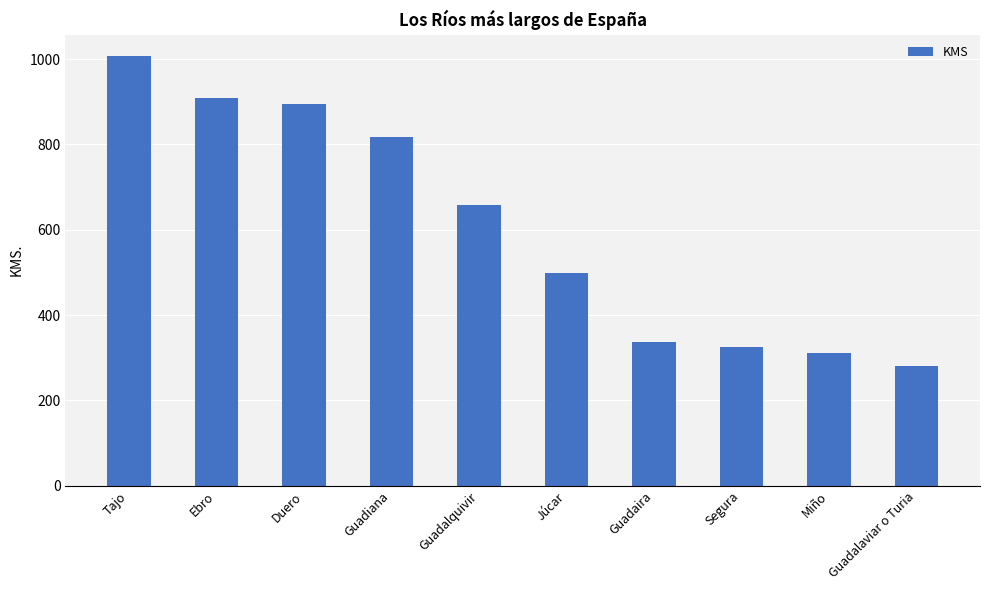

Where does the data first go above 657?

Tajo